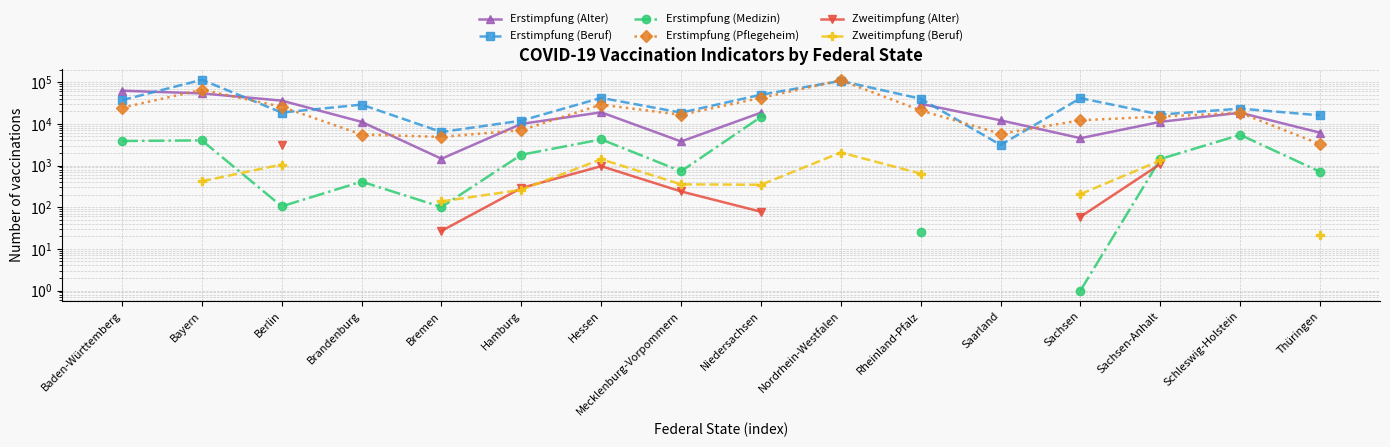

What are all the series names shown in the legend?

Erstimpfung (Alter), Erstimpfung (Beruf), Erstimpfung (Medizin), Erstimpfung (Pflegeheim), Zweitimpfung (Alter), Zweitimpfung (Beruf)